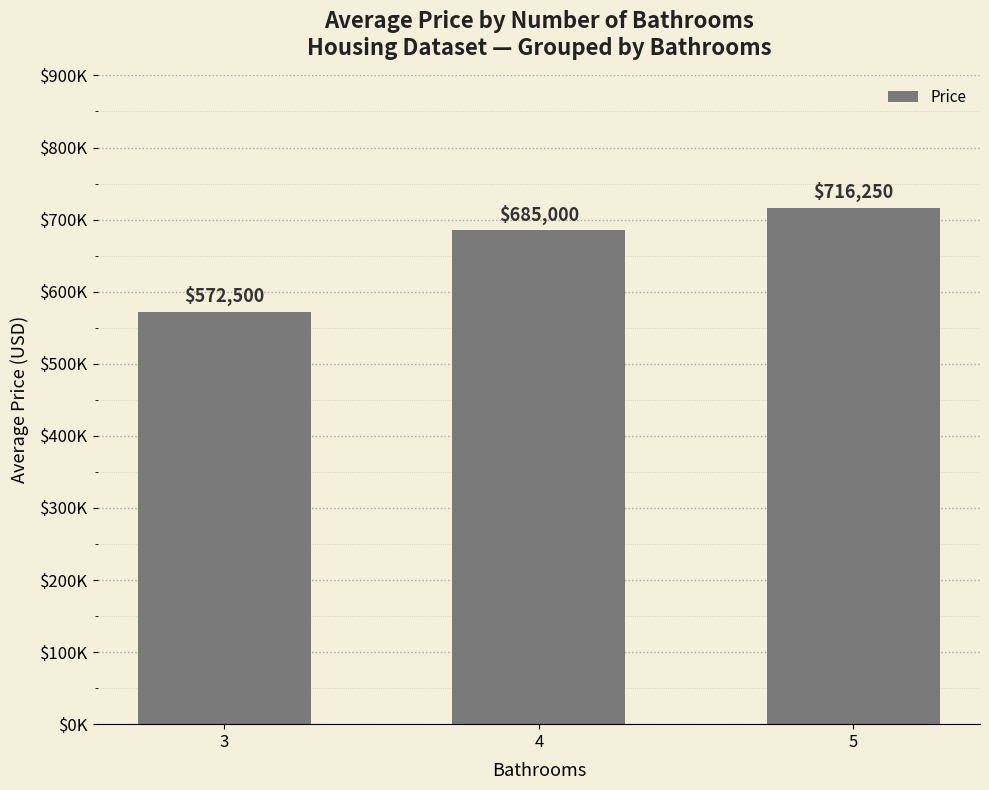

Are the bars horizontal?

No